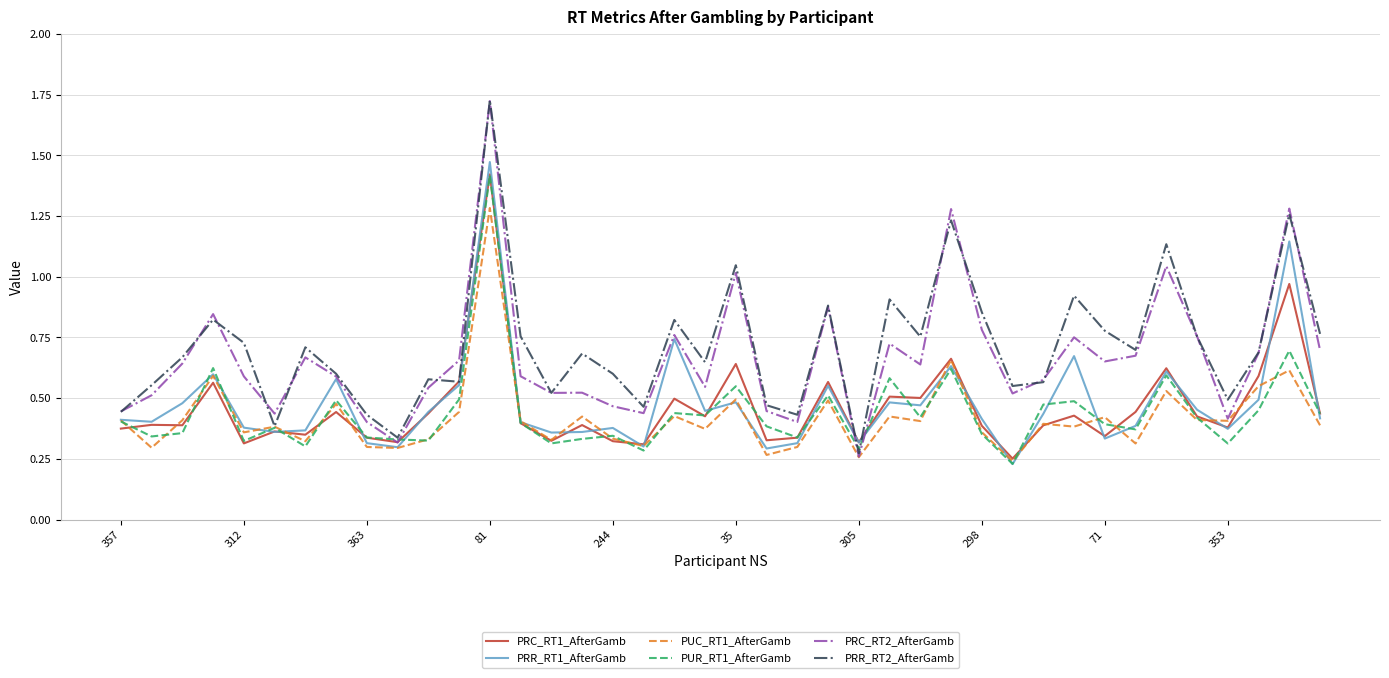

Which series has the widest spread of values?

PRC_RT2_AfterGamb